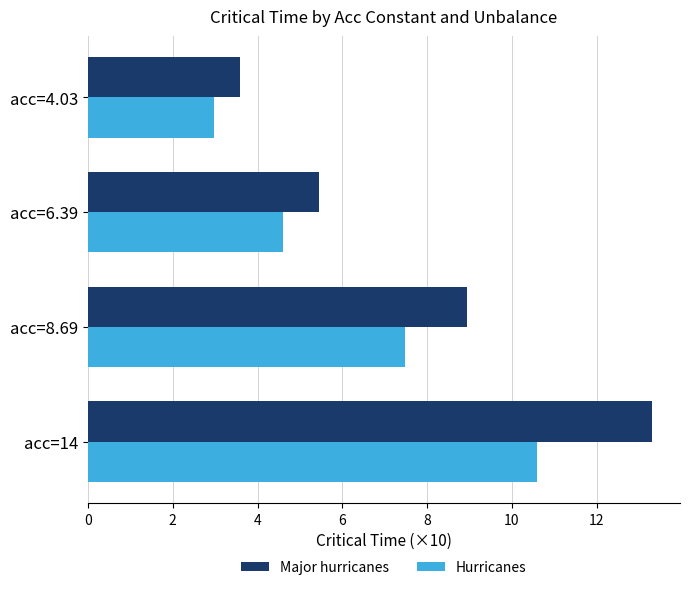

At how many categories does at least one series exceed 4?

3